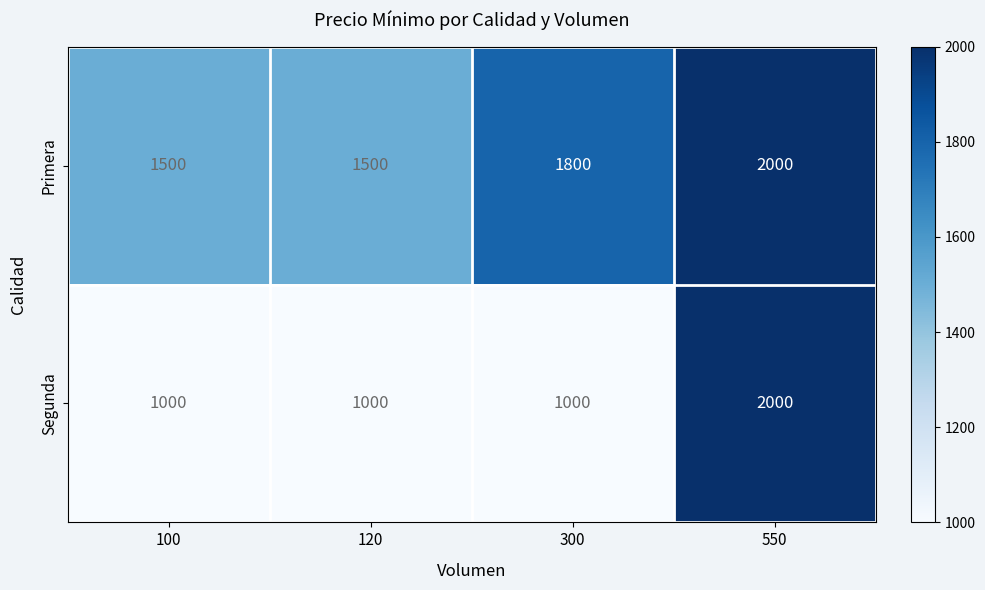

What is the minimum value for Primera?

1500